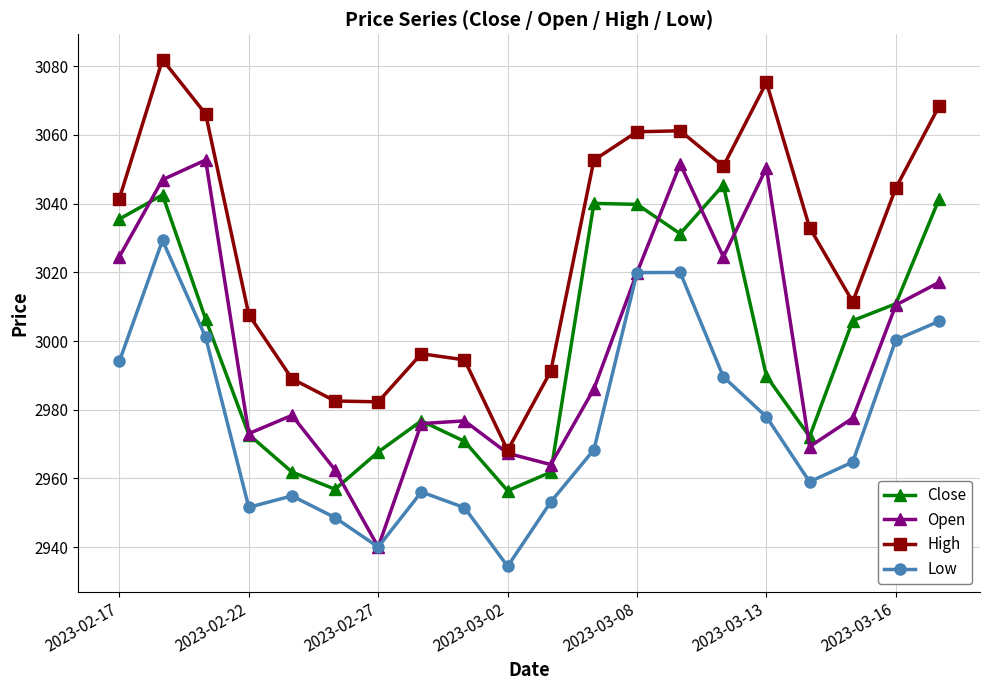

In High, how many points are lower than both neighbors (excluding endpoints)?

4